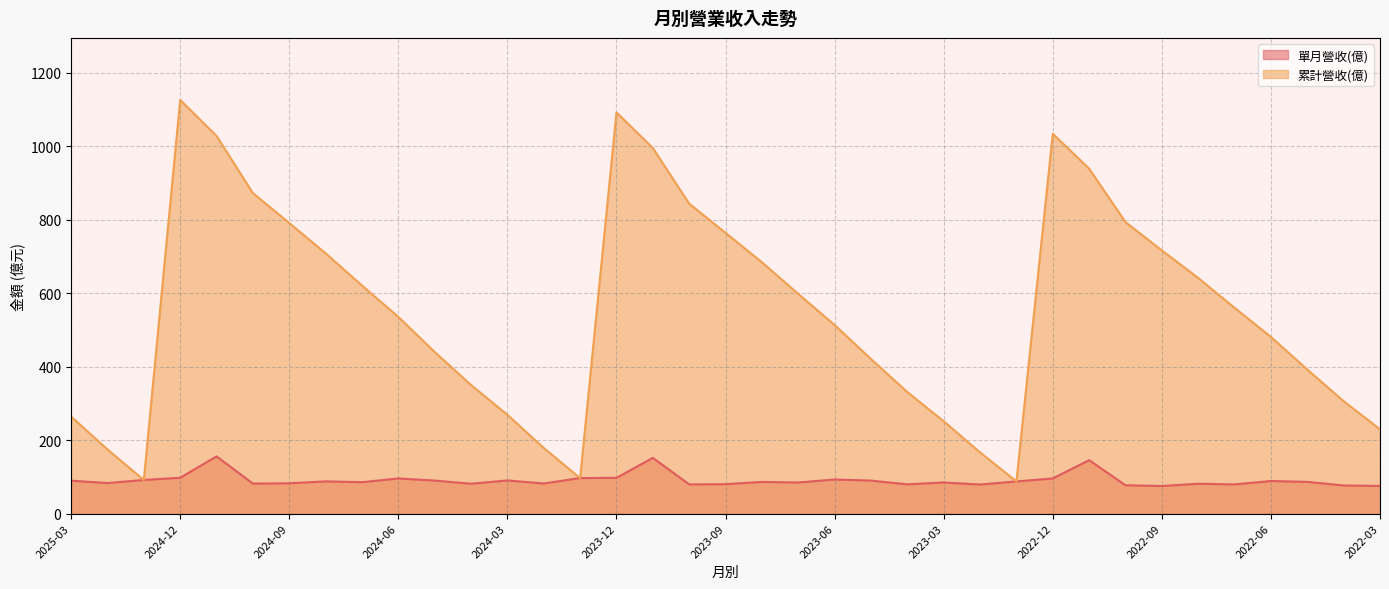

What is the maximum value for 累計營收(億)?

1126.0